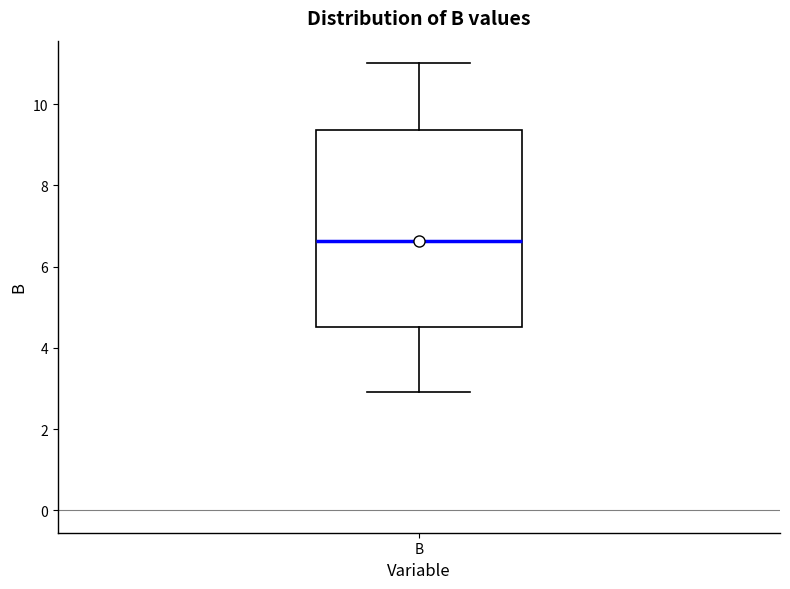

Transcribe this box plot: give where the median line is, the range the box spans, and where the two whiskers end, as read against the y-axis. The values are not printed on the chart, so give them approximately, as read against the axis.

median 6.6, box 4.6 to 9.4, whiskers 3.0 to 11.0